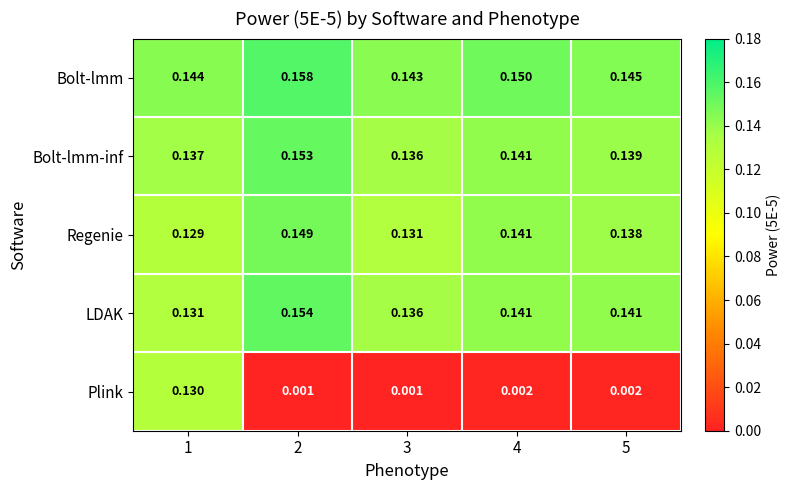

Is the value of Plink at 2 greater than the value of LDAK at 2?

No